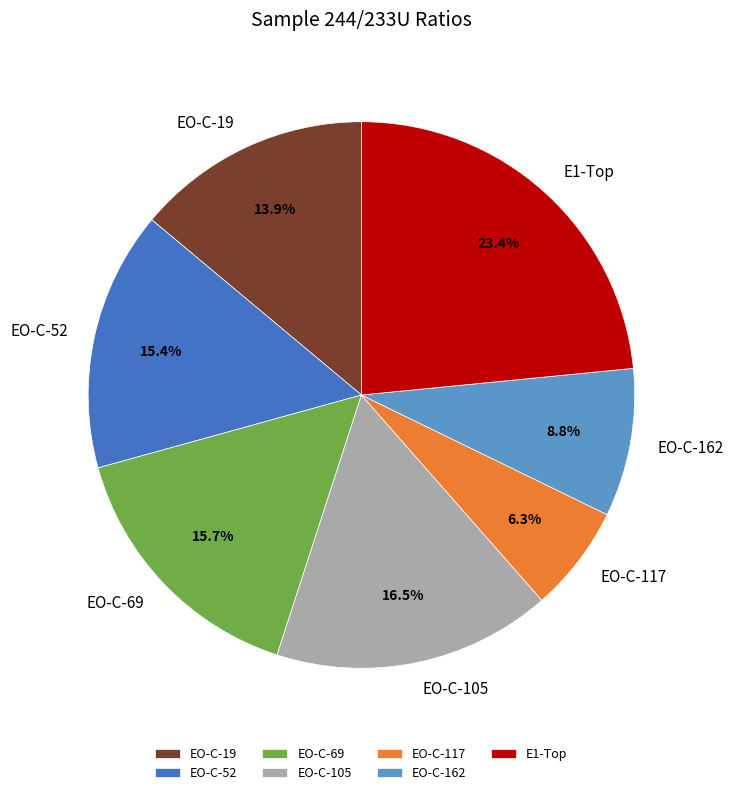

Is it true that EO-C-162 is 9% of the pie?

True